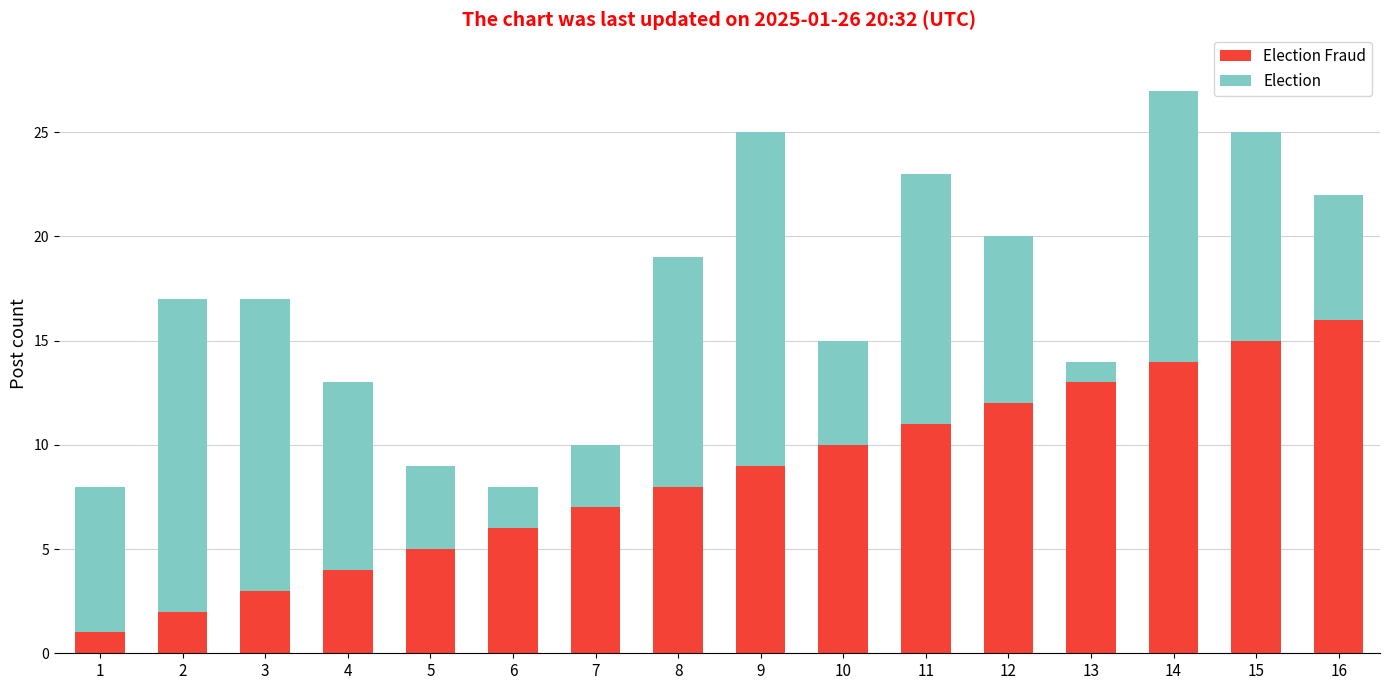

At which category is the sum across all series the highest?

14